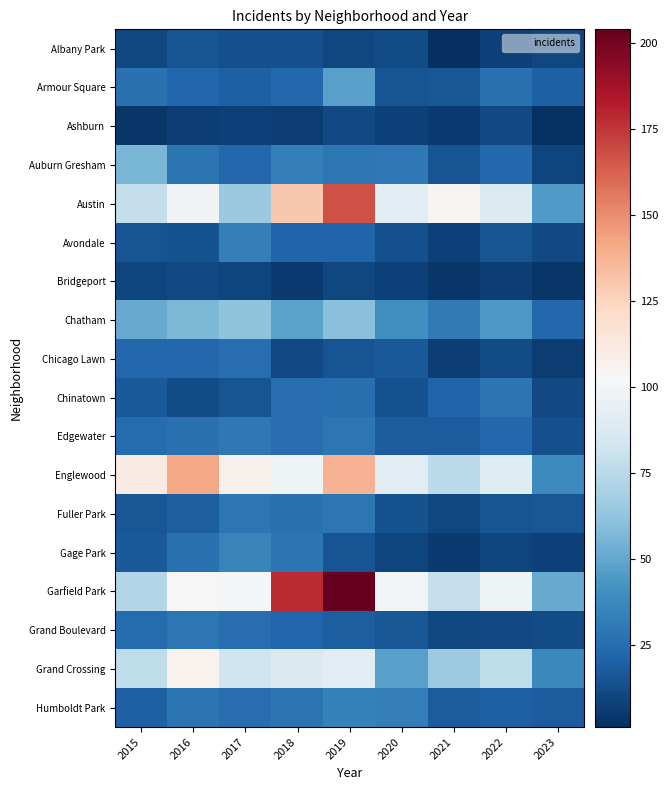

At how many categories does at least one series exceed 126?

3